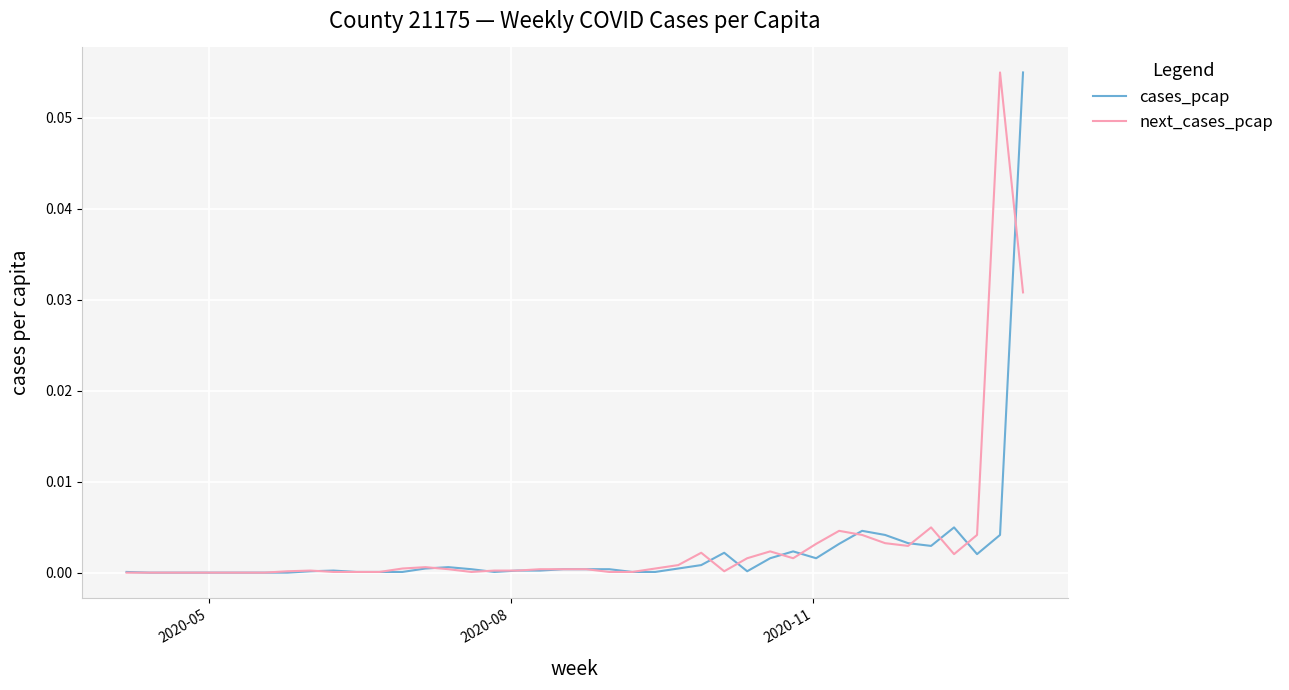

Reading left to right, transcribe all the data shown in this chart.

cases_pcap: 0.0	0.0	0.0	0.0	0.0	0.0	0.0	0.0	0.0	0.0	0.0	0.0	0.0	0.0	0.0	0.0	0.0	0.0	0.0	0.0	0.0	0.0	0.0	0.0	0.0	0.0	0.0	0.0	0.0	0.0	0.0	0.0	0.0	0.0	0.0	0.0	0.0	0.0	0.0	0.1
next_cases_pcap: 0.0	0.0	0.0	0.0	0.0	0.0	0.0	0.0	0.0	0.0	0.0	0.0	0.0	0.0	0.0	0.0	0.0	0.0	0.0	0.0	0.0	0.0	0.0	0.0	0.0	0.0	0.0	0.0	0.0	0.0	0.0	0.0	0.0	0.0	0.0	0.0	0.0	0.0	0.1	0.0